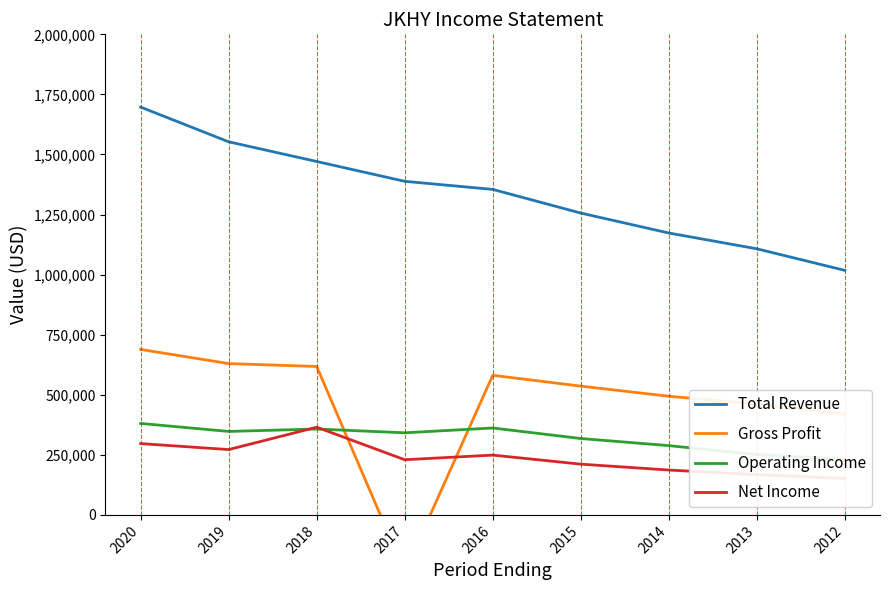

After their last crossing, which series has the higher values: Operating Income or Gross Profit?

Gross Profit